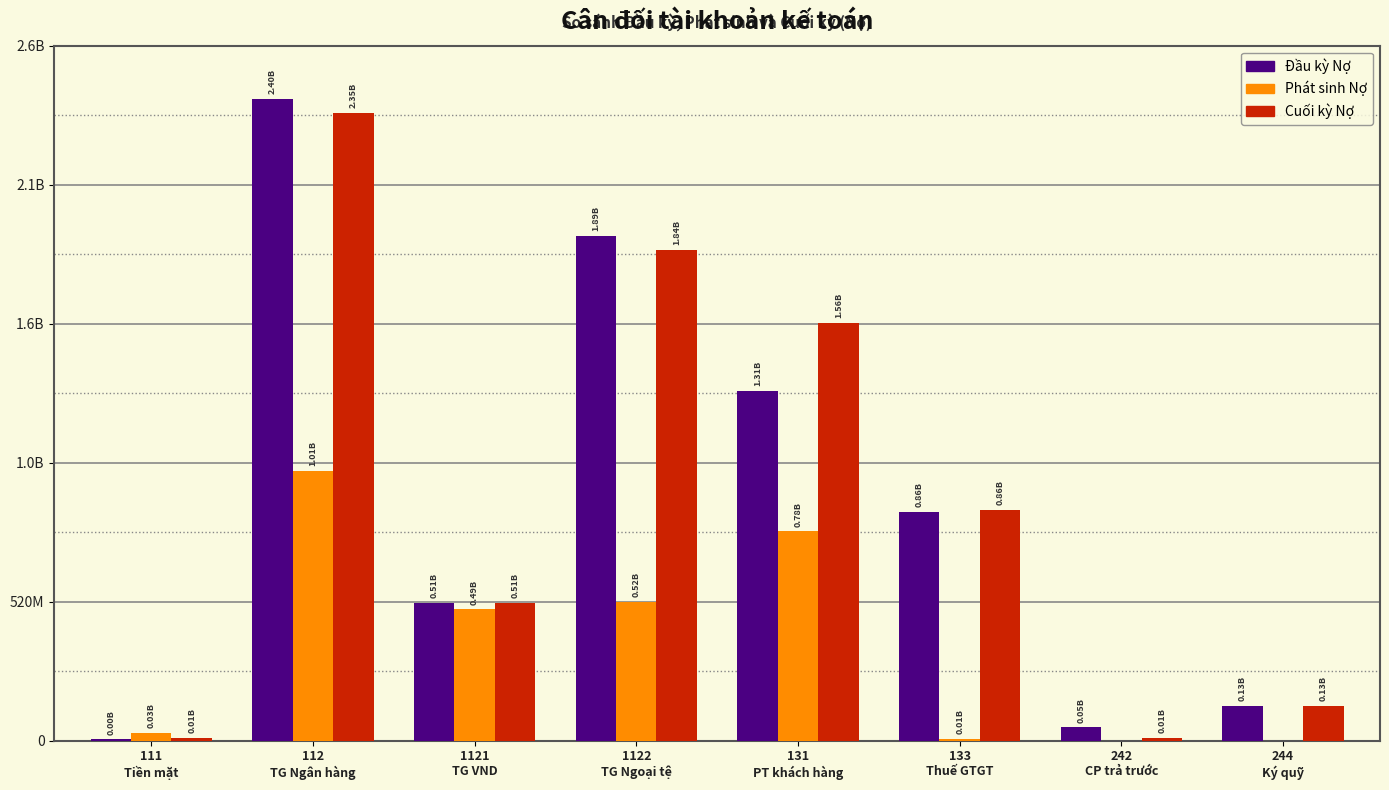

Reading left to right, what are all the values shown in this chart?

Đầu kỳ Nợ: 4323103	2401472779	514080124	1887392655	1308874486	856867624	49196864	129065340
Phát sinh Nợ: 30000000	1008413988	490917058	517496930	782888432	5566970	0	0
Cuối kỳ Nợ: 9833628	2349811855	513864595	1835947260	1563162991	862434594	11375792	129065340